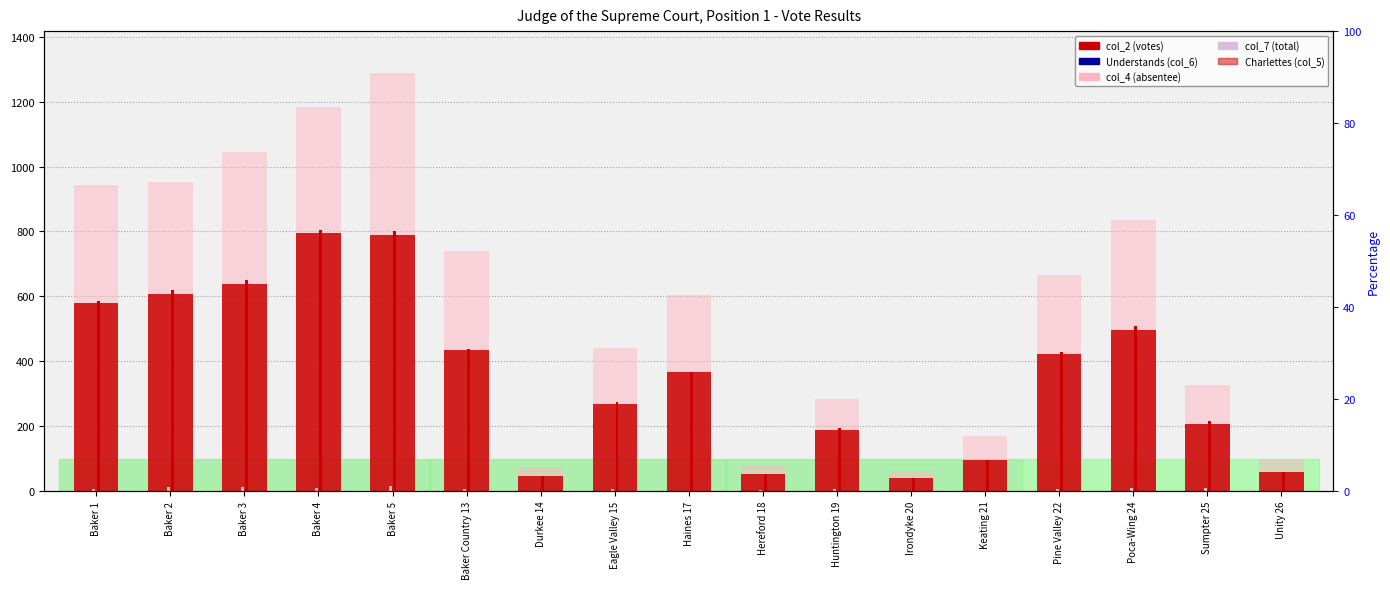

How many distinct data groups are displayed?

5